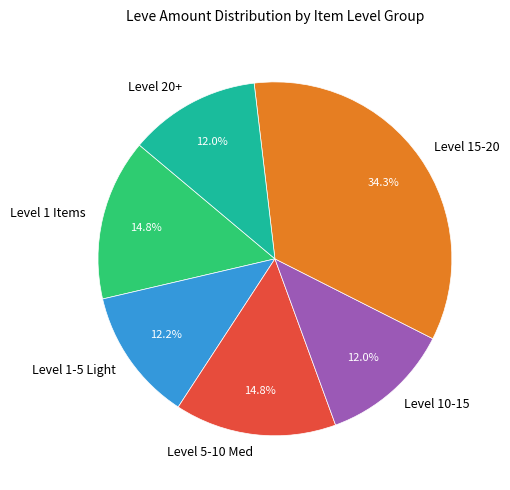

Is there a majority slice in this chart?

No